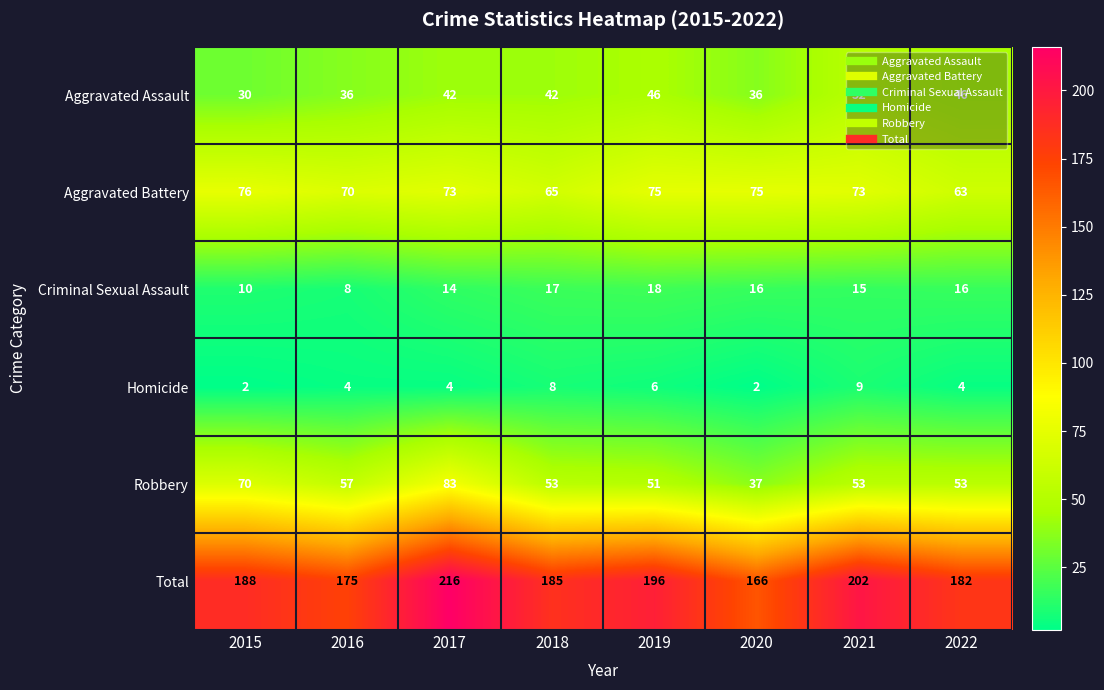

List the series in order of their peak value, highest first.

Total, Robbery, Aggravated Battery, Aggravated Assault, Criminal Sexual Assault, Homicide